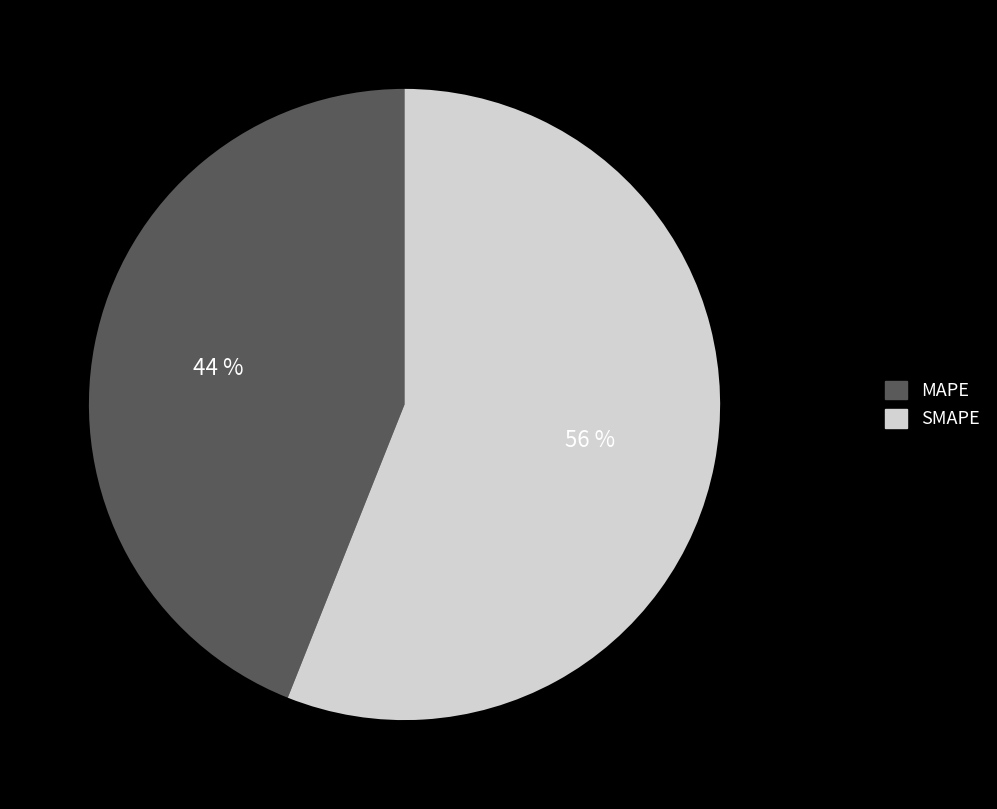

Does any single category account for the majority?

Yes